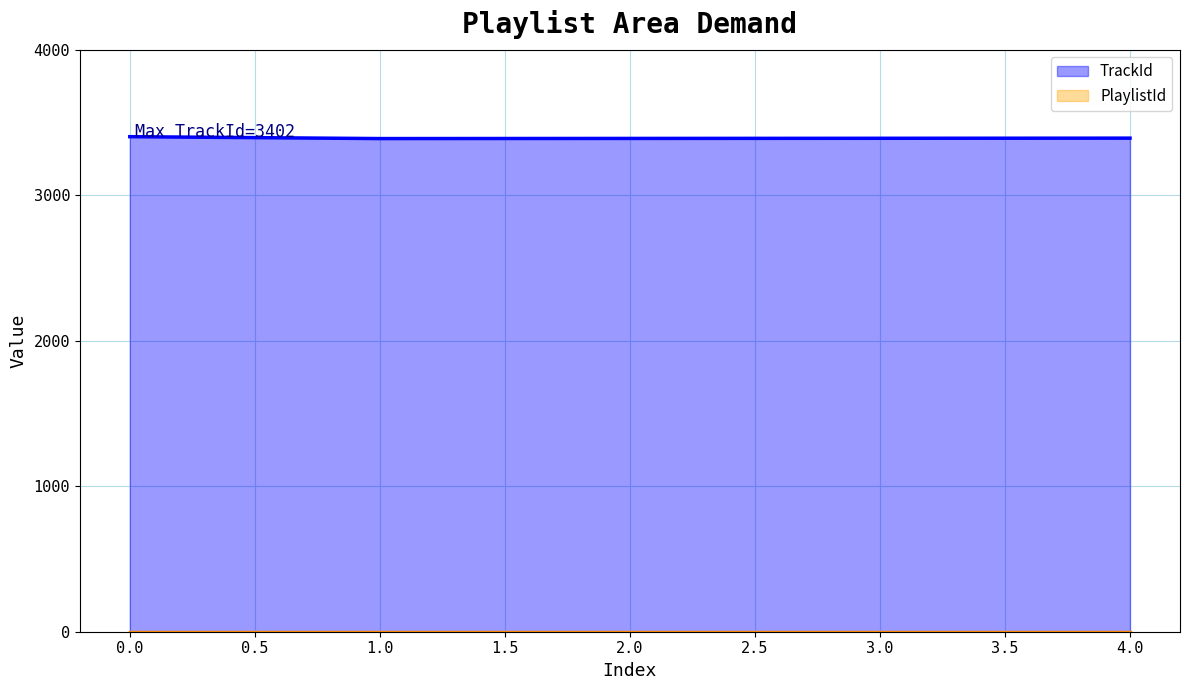

List the series in order of their peak value, lowest first.

PlaylistId, TrackId